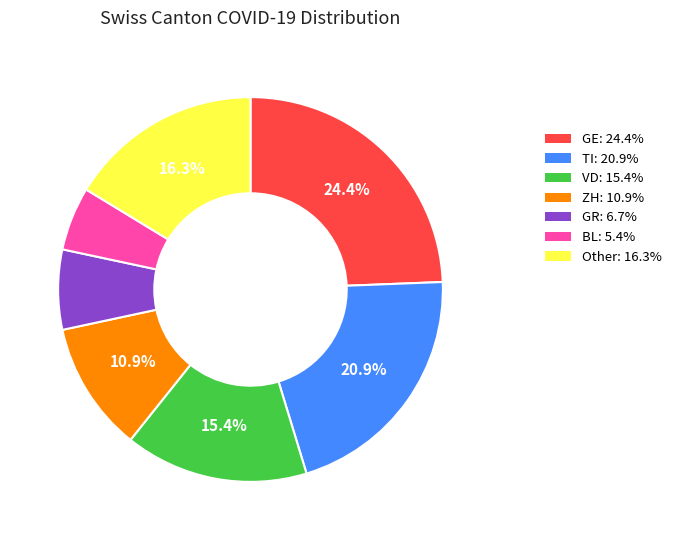

Does any single category account for the majority?

No